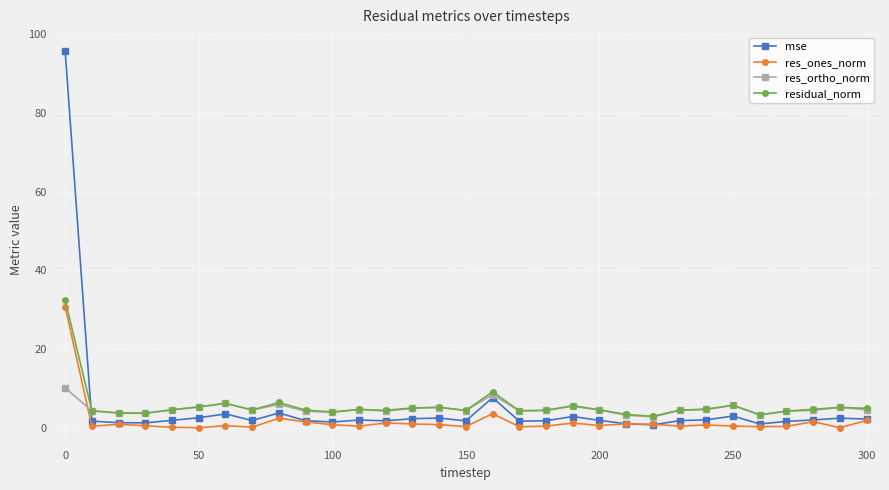

What is the minimum value shown in the chart?

0.1